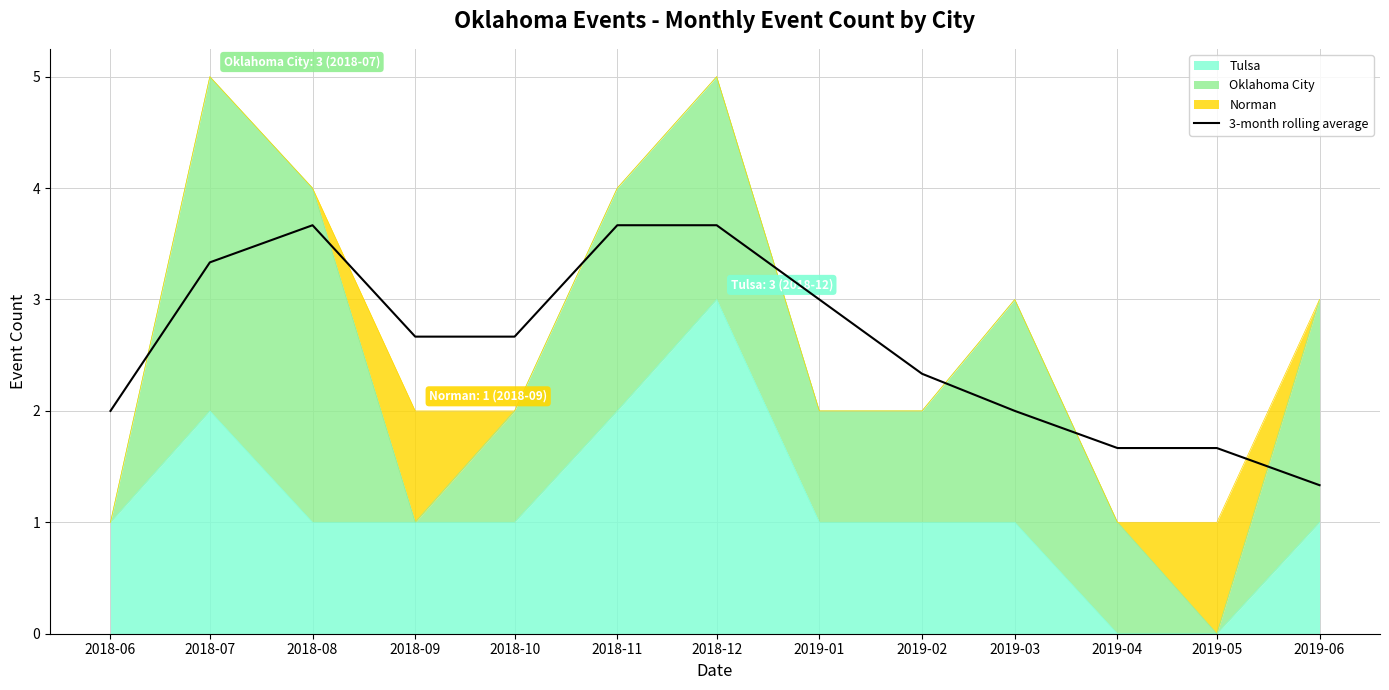

What is the average value?

2.6